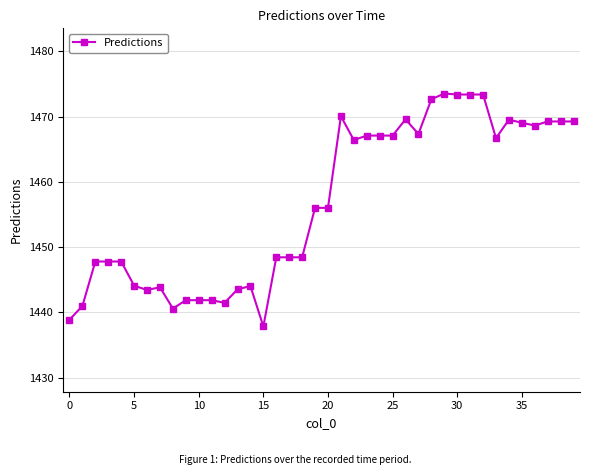

What is the value of the 38th point from the left?

1469.3